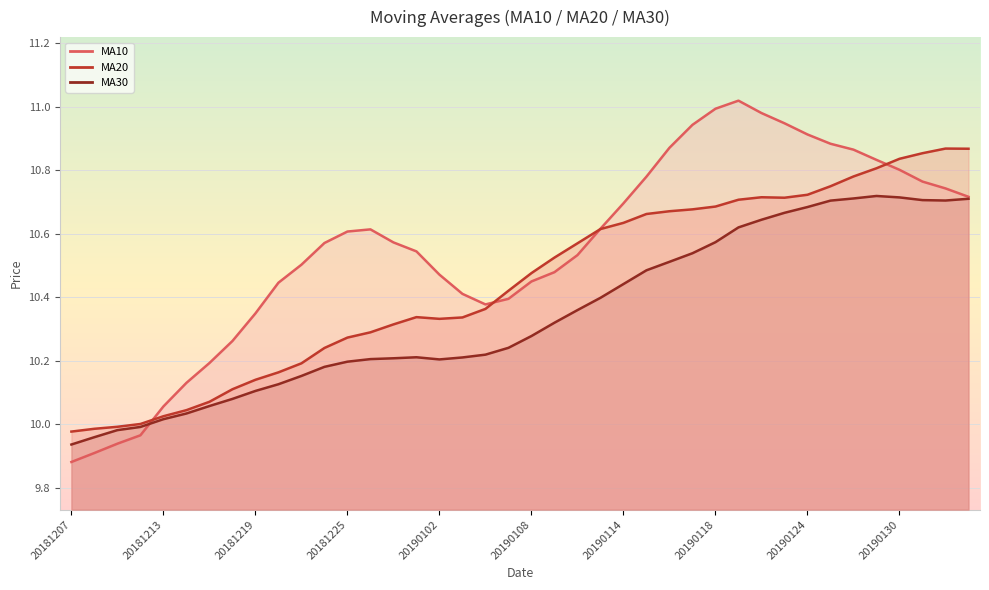

How many data points in ma20 are above 10?

37